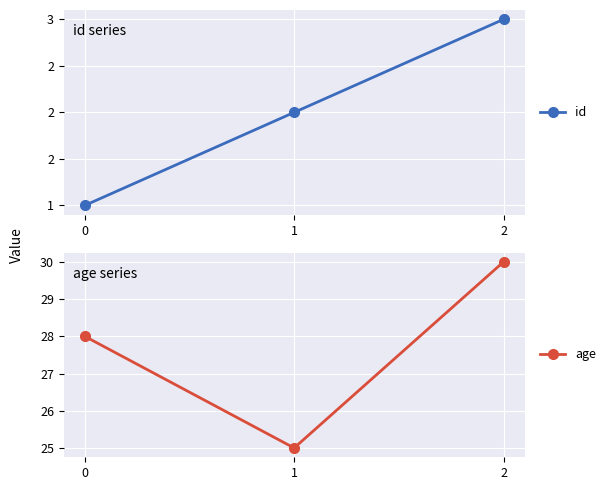

What is the difference between the id values at 0 and 1?

1